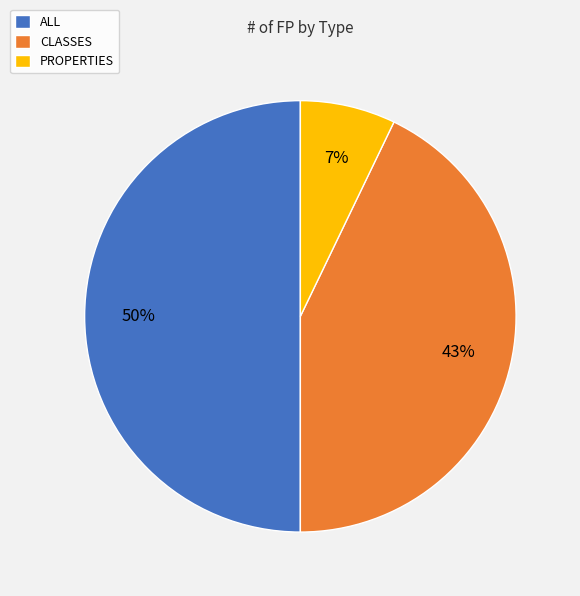

Combined, do ALL and CLASSES account for over 50%?

Yes